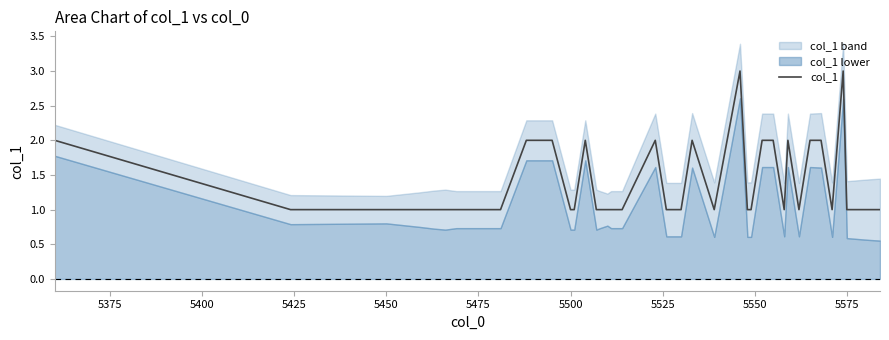

What is the smallest value displayed?

1